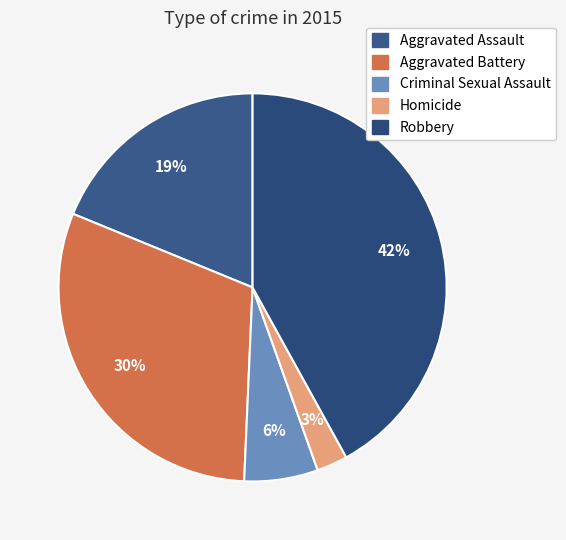

Rank the categories by value from highest to lowest.

Robbery, Aggravated Battery, Aggravated Assault, Criminal Sexual Assault, Homicide